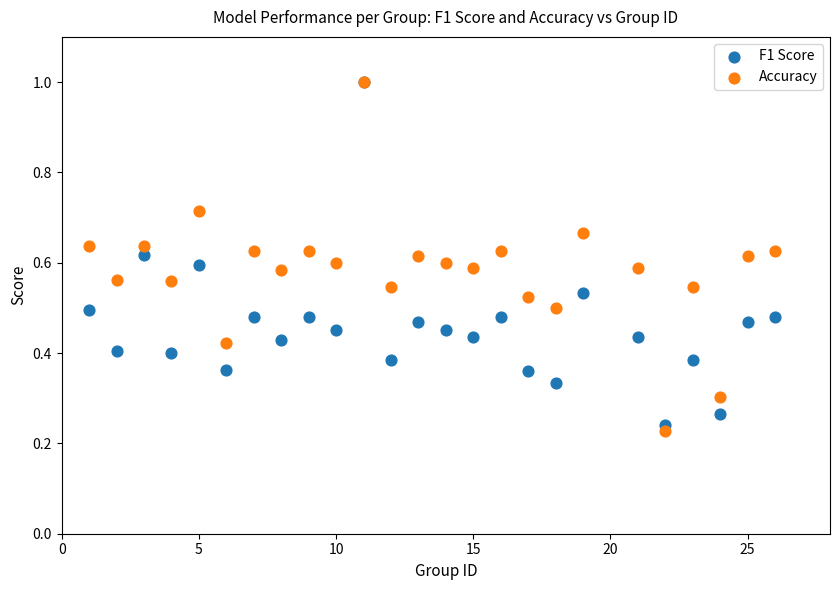

What are all the series names shown in the legend?

F1 Score, Accuracy